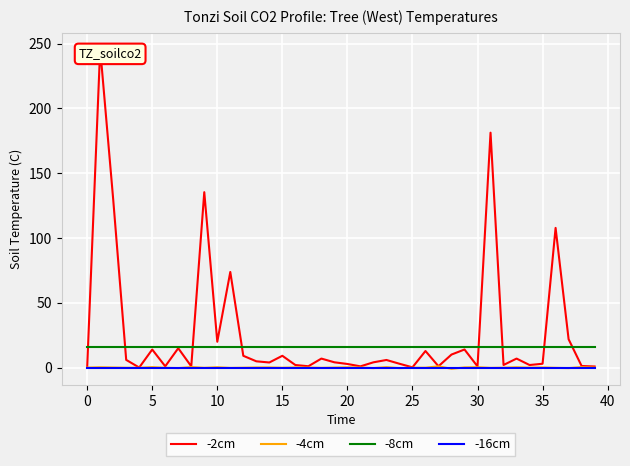

What is the lowest value of the -8cm series?

16.0